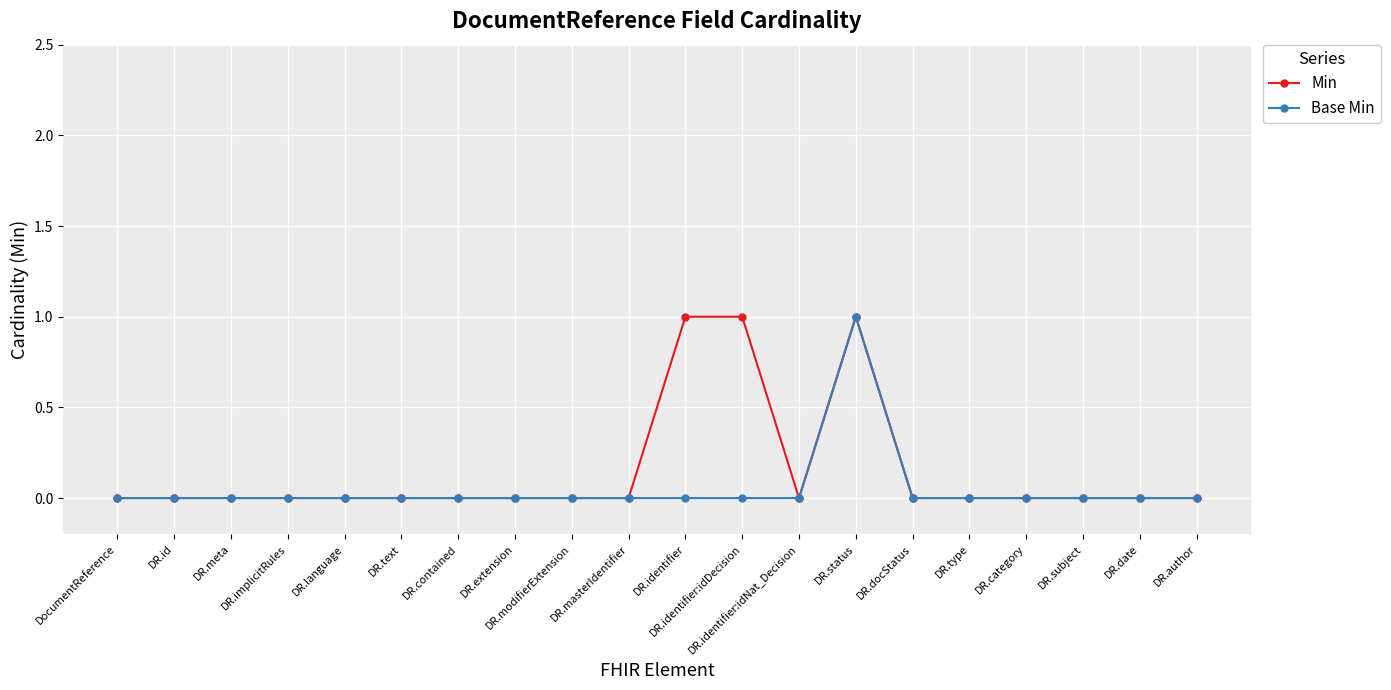

What is the maximum value shown in the chart?

1